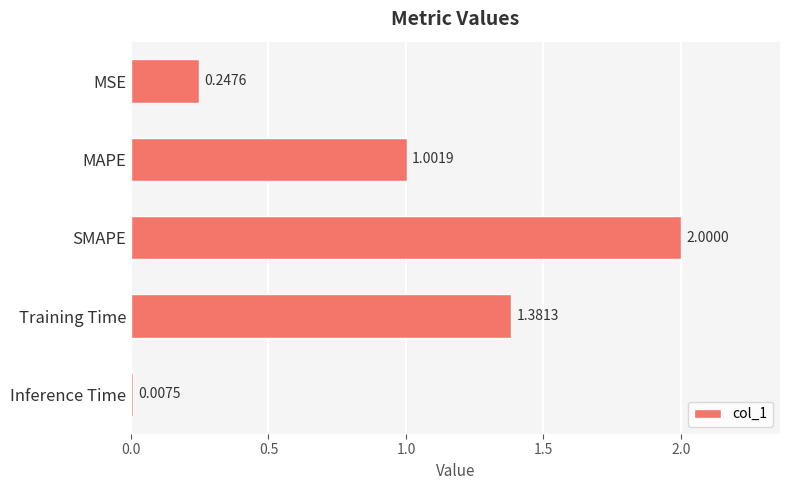

What is the difference between the maximum and minimum values?

2.0